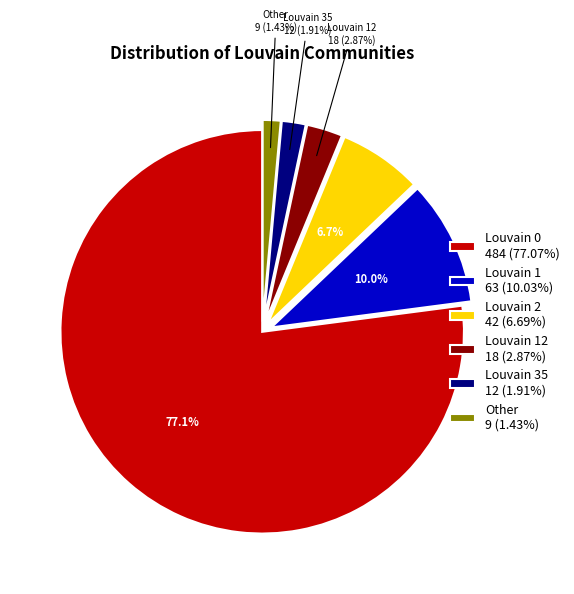

Count the number of slices in the pie.

6